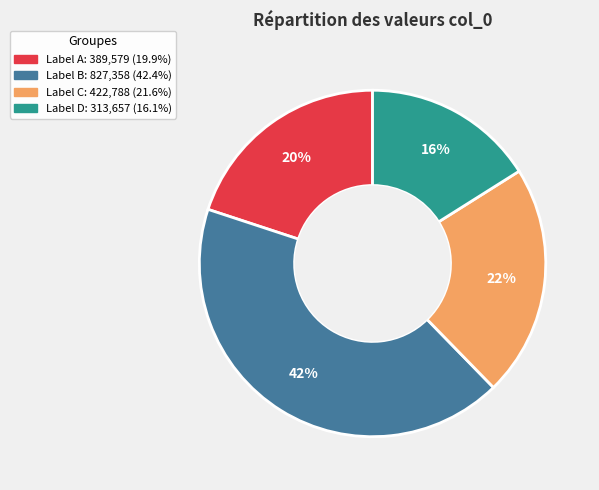

How many slices are in this pie chart?

4